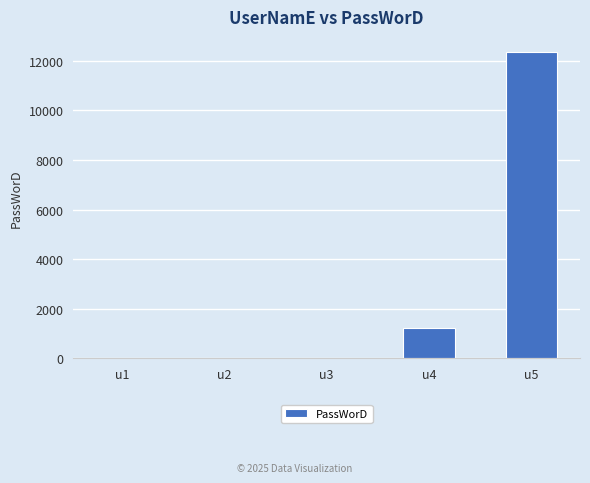

What is the sum of all values?

13593.2